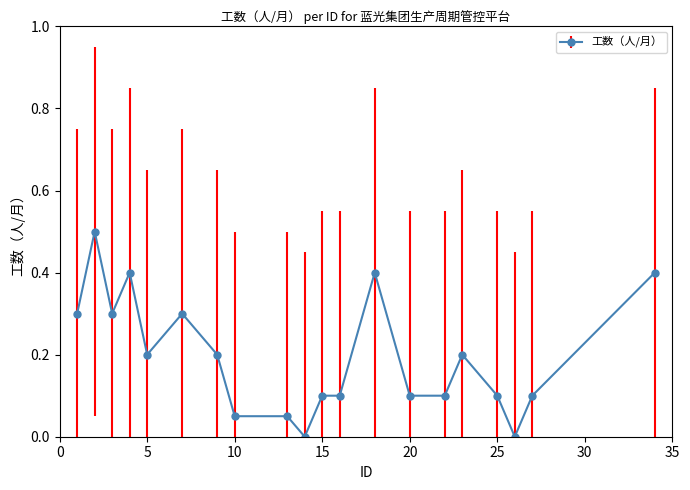

True or false: the data has more than 2 interior local peaks.

True